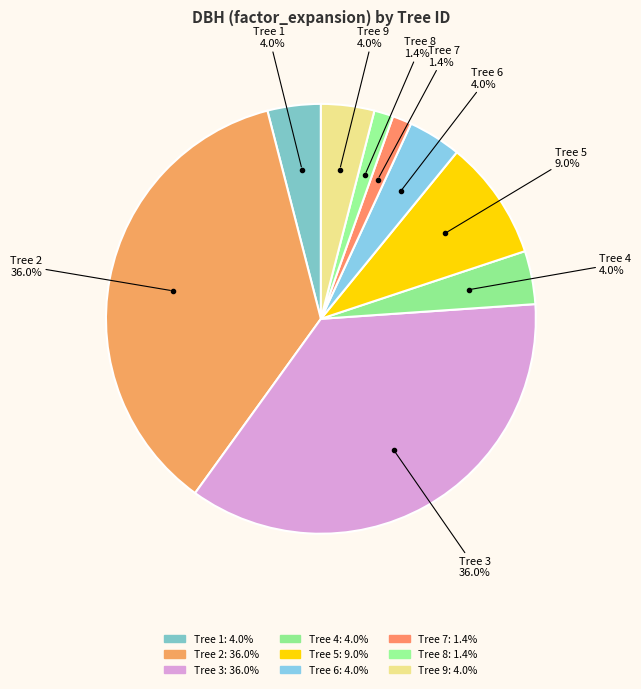

How many slices are in this pie chart?

9